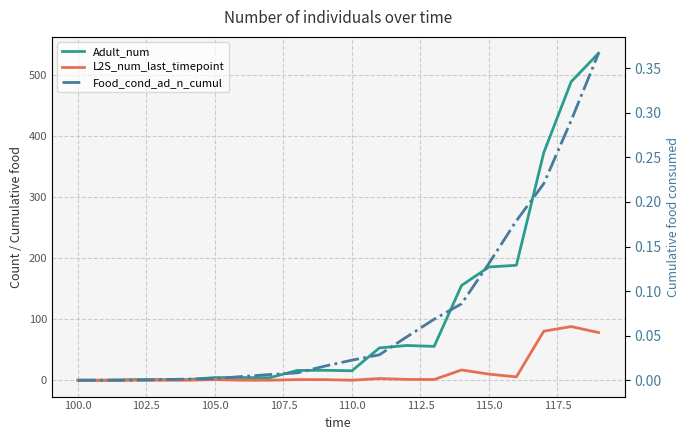

Which series has the largest total across all categories?

Adult_num